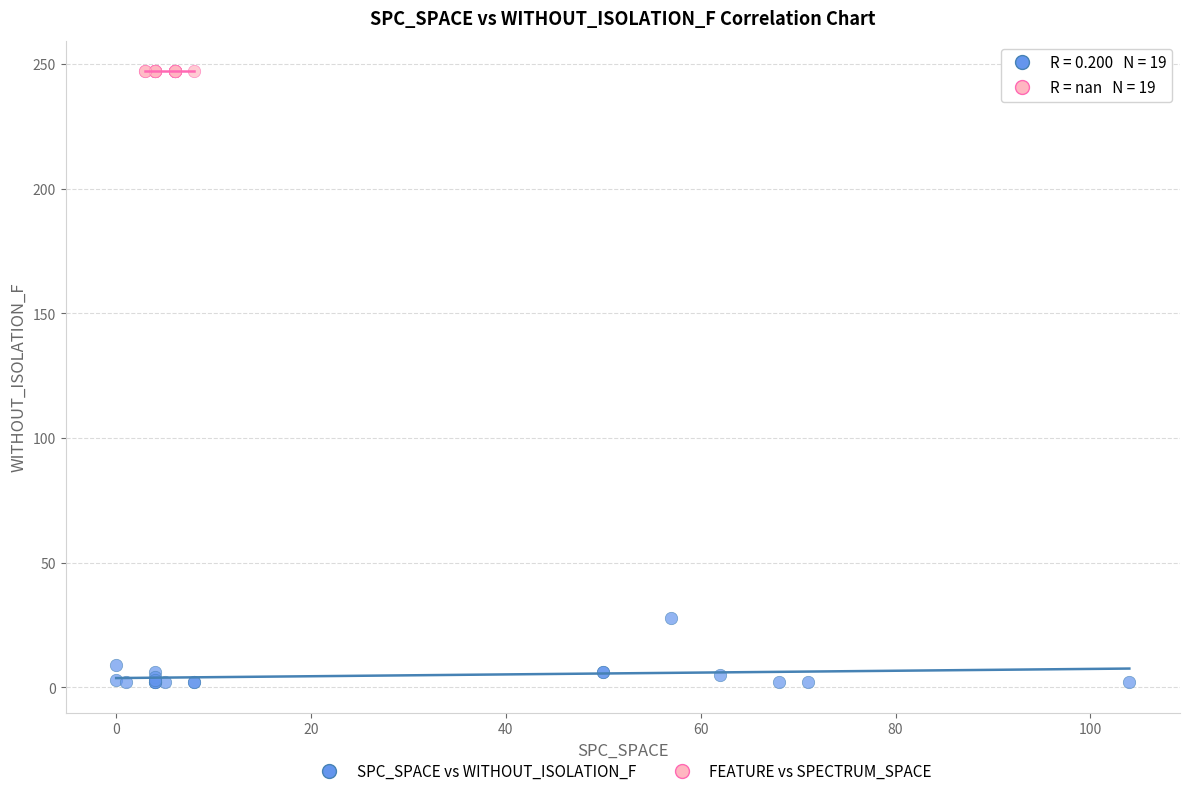

Which series reaches the minimum Y coordinate?

SPC_SPACE vs WITHOUT_ISOLATION_F